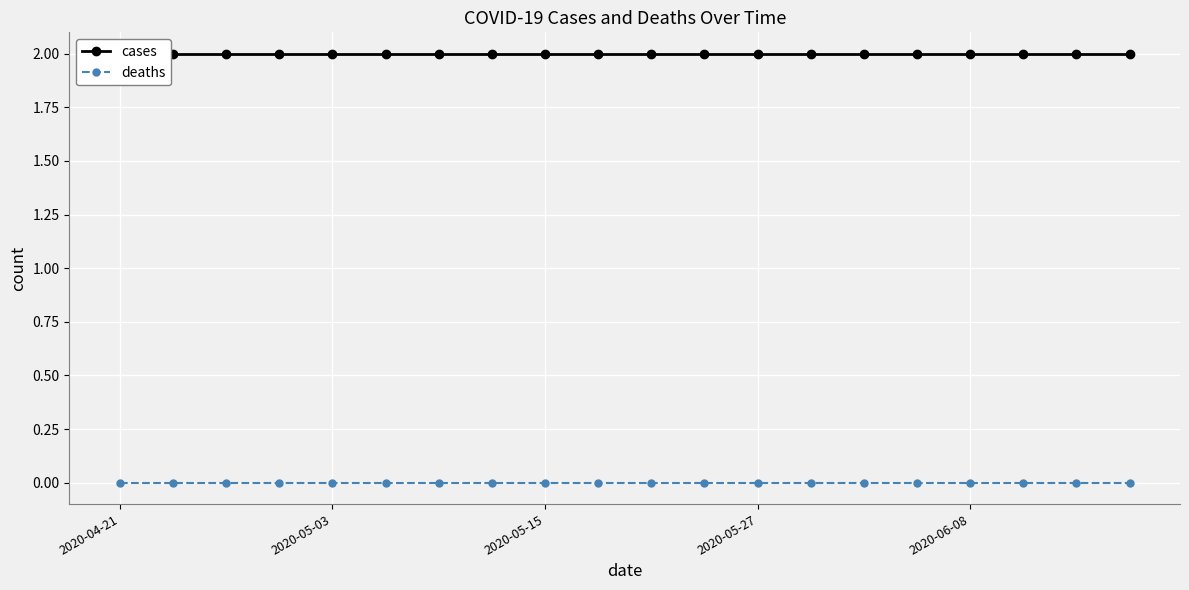

Reading left to right, transcribe all the data shown in this chart.

cases: 2	2	2	2	2	2	2	2	2	2	2	2	2	2	2	2	2	2	2	2
deaths: 0	0	0	0	0	0	0	0	0	0	0	0	0	0	0	0	0	0	0	0